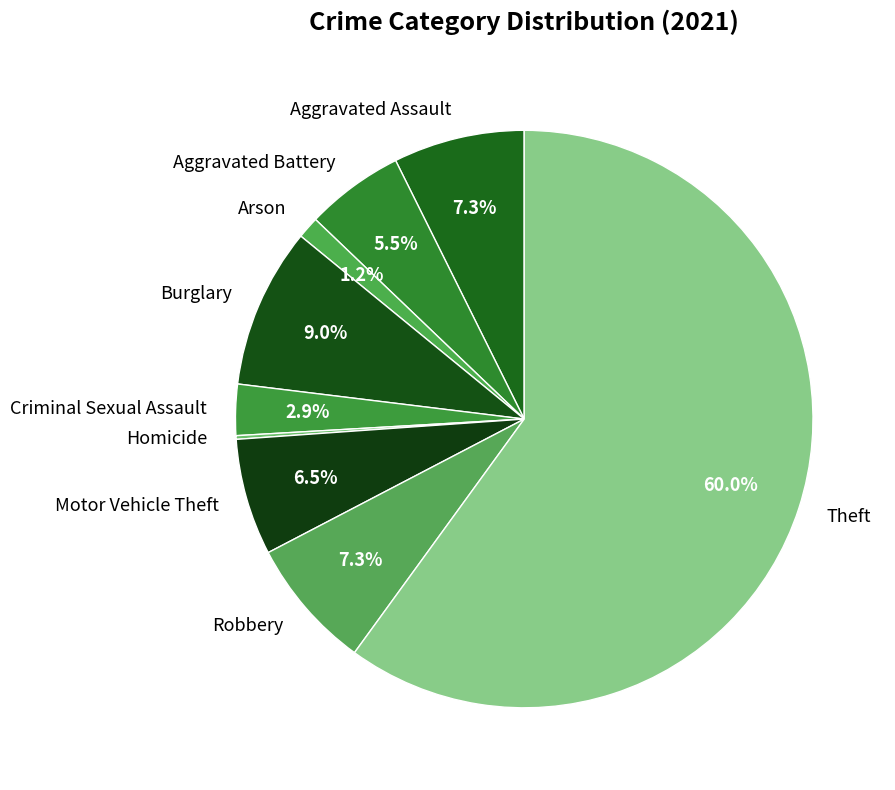

What is the largest slice in the pie chart?

Theft